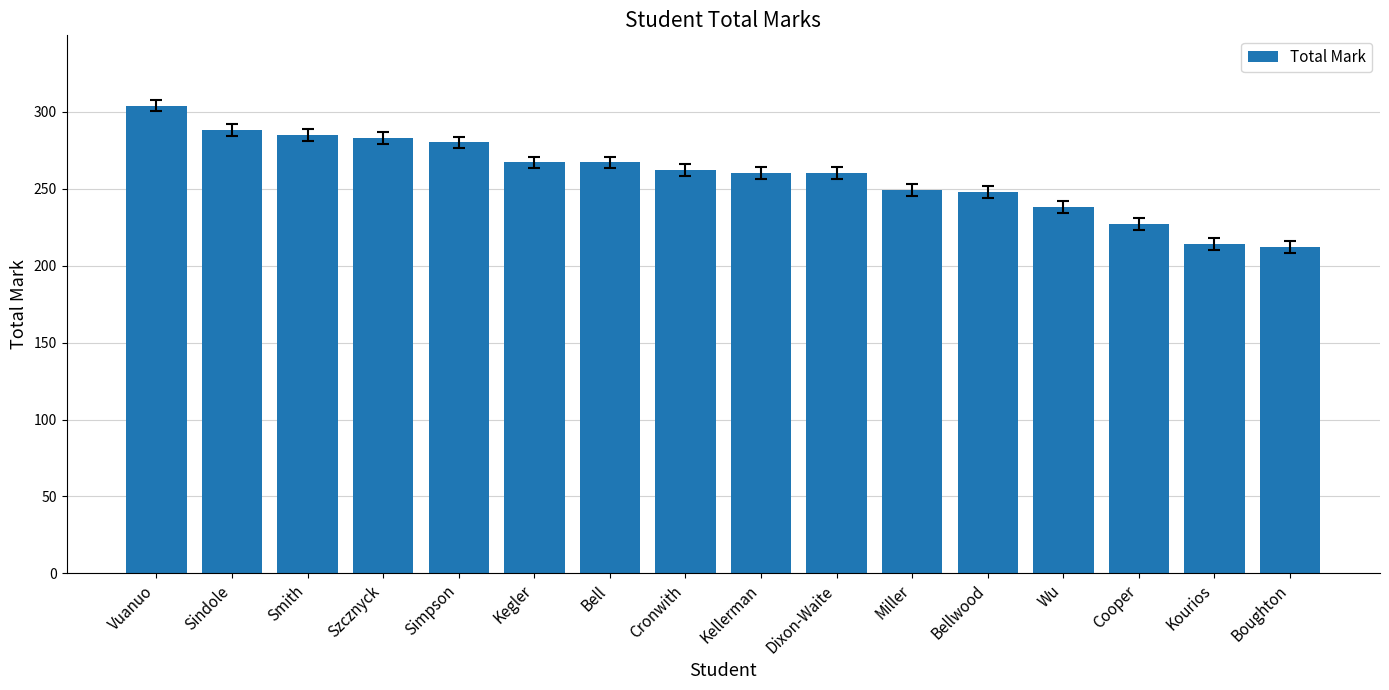

What is the value of the 16th bar from the left?

212